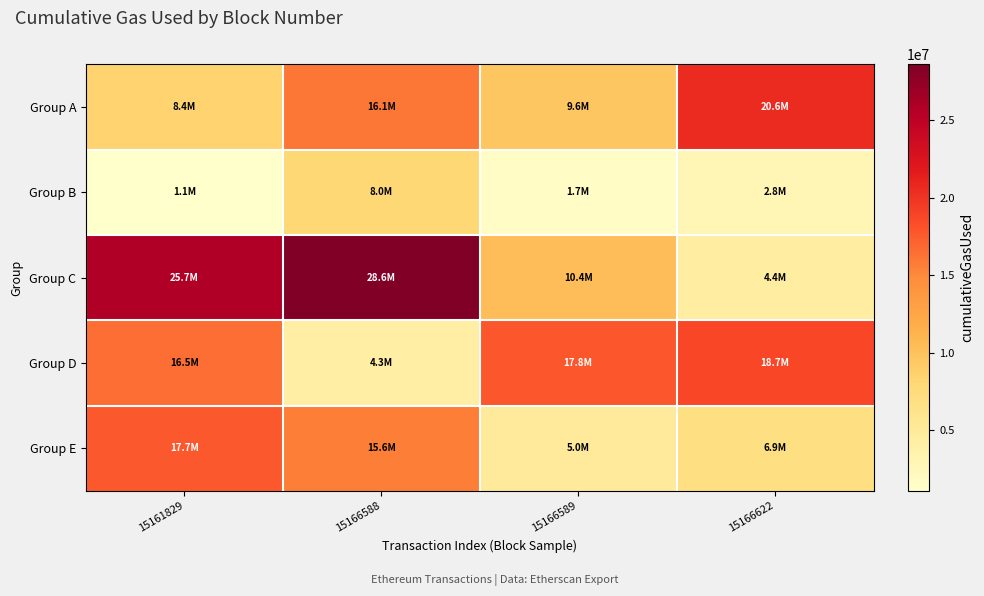

What is the minimum value shown in the chart?

1071041